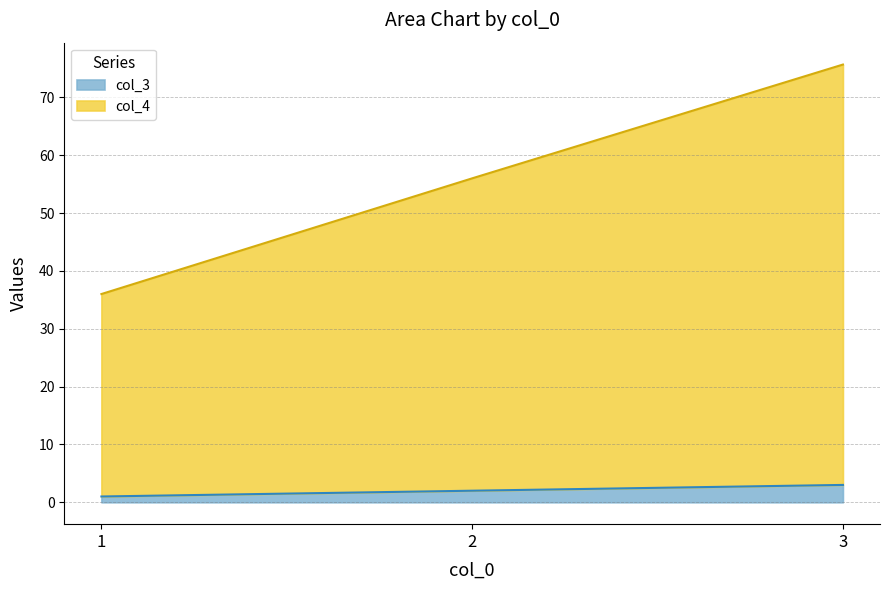

List the series in order of their overall mean, highest first.

col_4, col_3